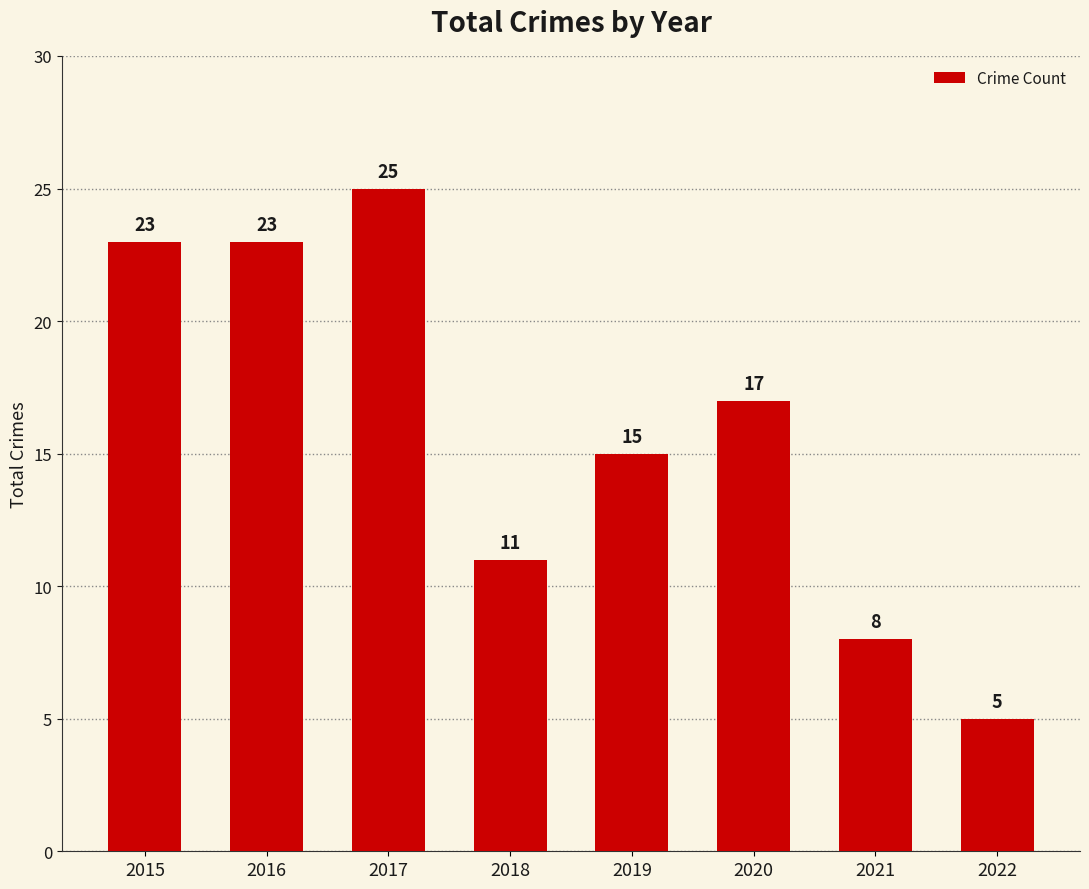

Read the value at 2015, to the nearest 5.

25